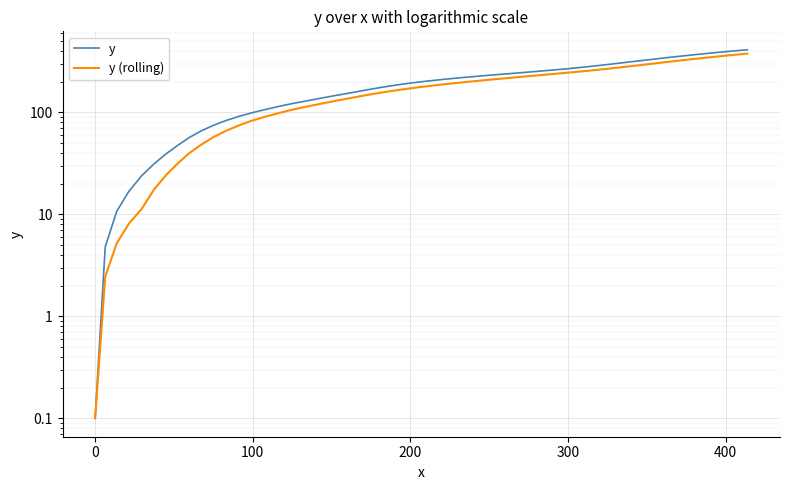

Does the chart display data point markers on the line(s)?

No